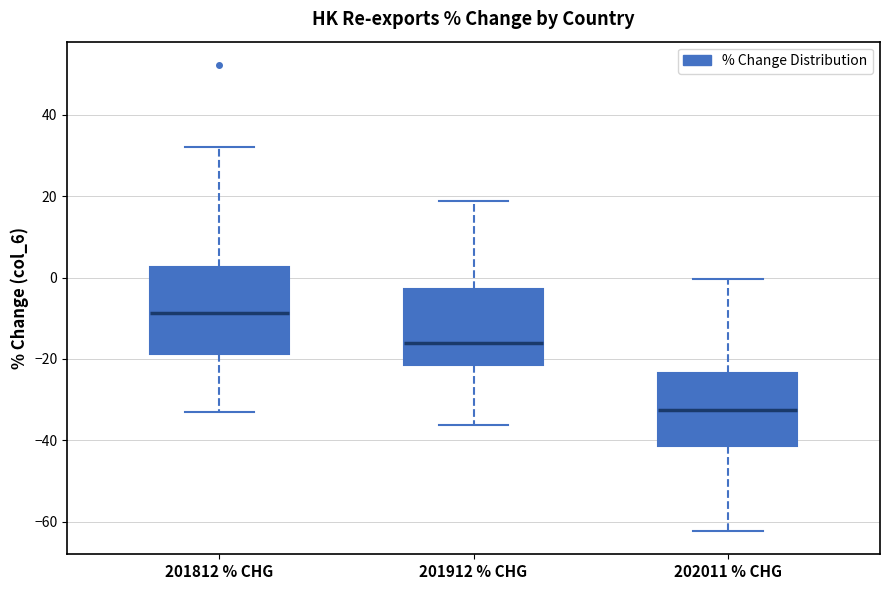

Reading left to right, read every box against the y-axis: the position of its median line, the range the box covers, and the ends of its whiskers. The values are not printed on the chart, so give them approximately, as read against the axis.

201812 % CHG: median -8, box -18 to 2, whiskers -32 to 32
201912 % CHG: median -16, box -22 to -2, whiskers -36 to 18
202011 % CHG: median -32, box -42 to -24, whiskers -62 to 0